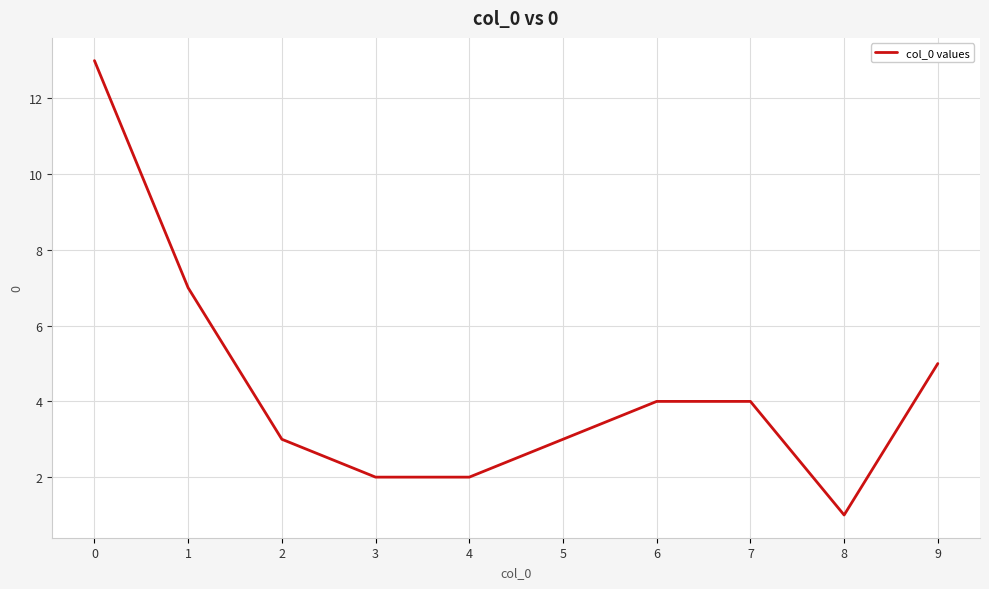

True or false: the data shows 4 at 1.

False